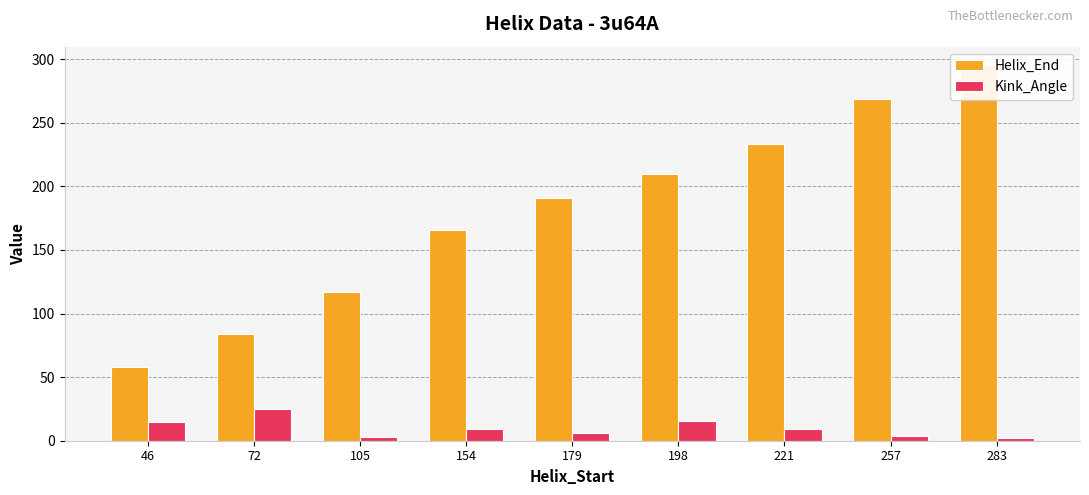

What is the sum of the Helix_End values at 221 and 154?

399.0